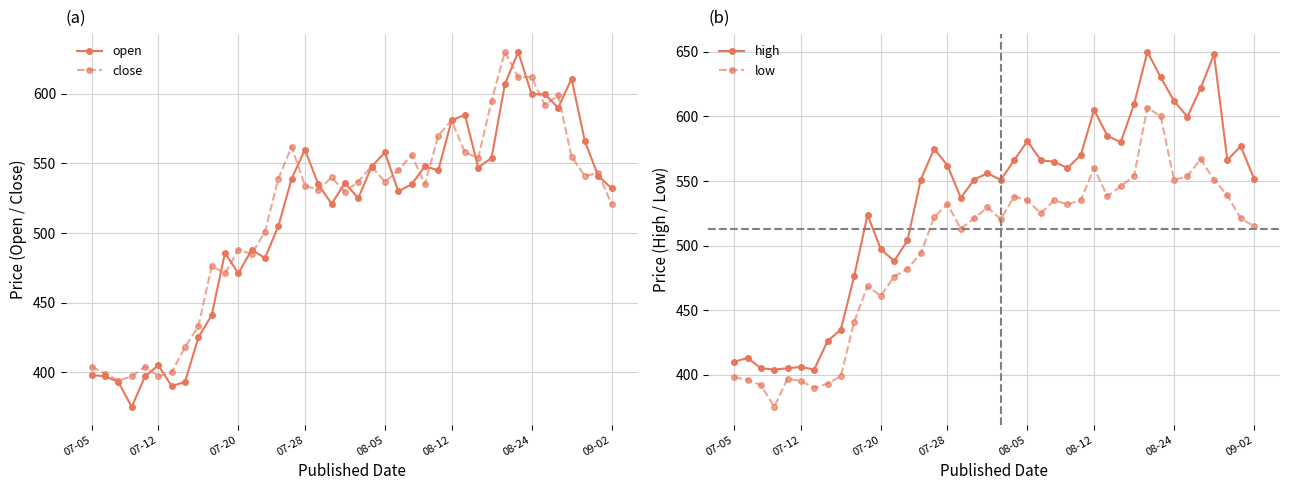

True or false: open has more than 2 interior local peaks.

True